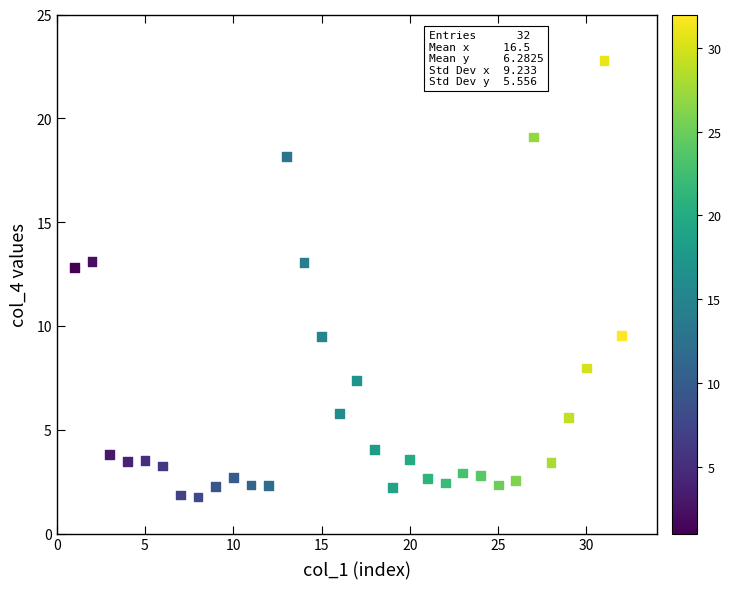

What is the range of Y values (max minus min)?

21.0